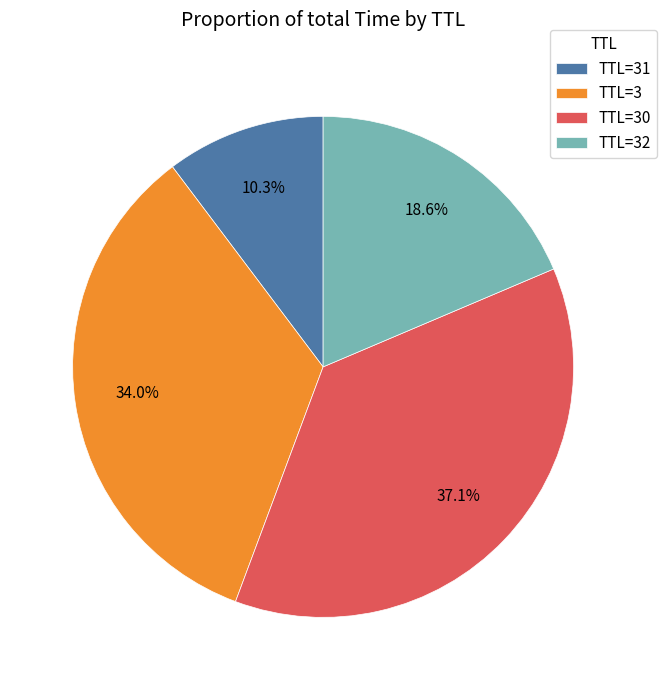

Does TTL=32 represent more than half of the total?

No